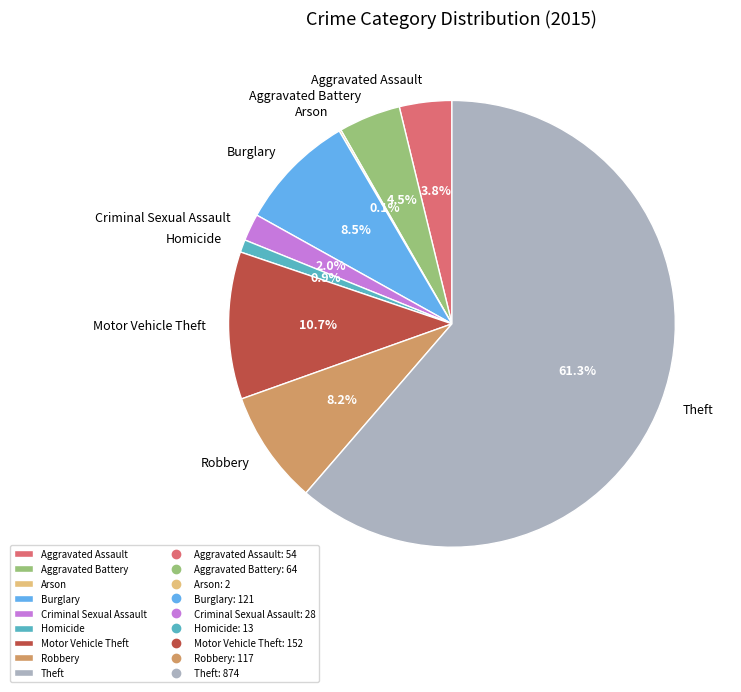

Between Theft and Homicide, which is larger?

Theft